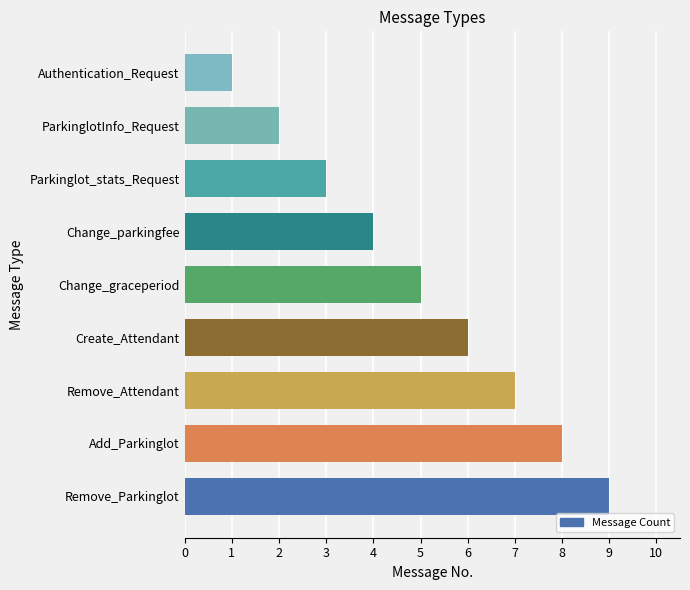

How many series are shown in this chart?

1